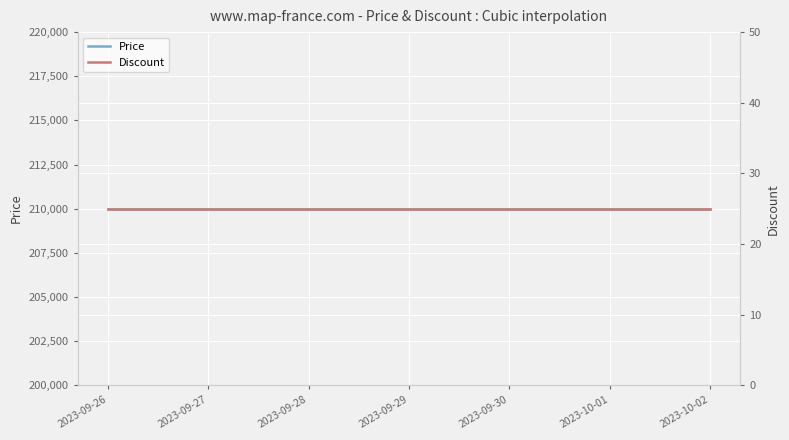

The Price series shows 144381 at 2023-09-26. True or false?

False